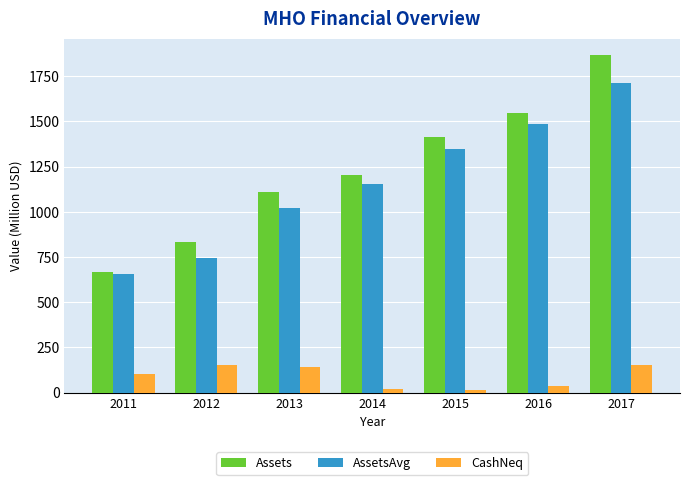

How many data points in Assets are less than 1205?

3